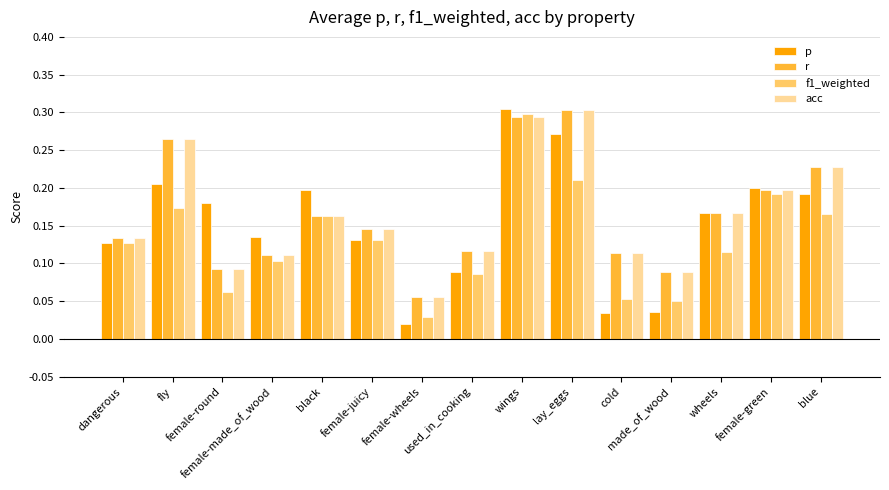

What position from the right is female-wheels?

9